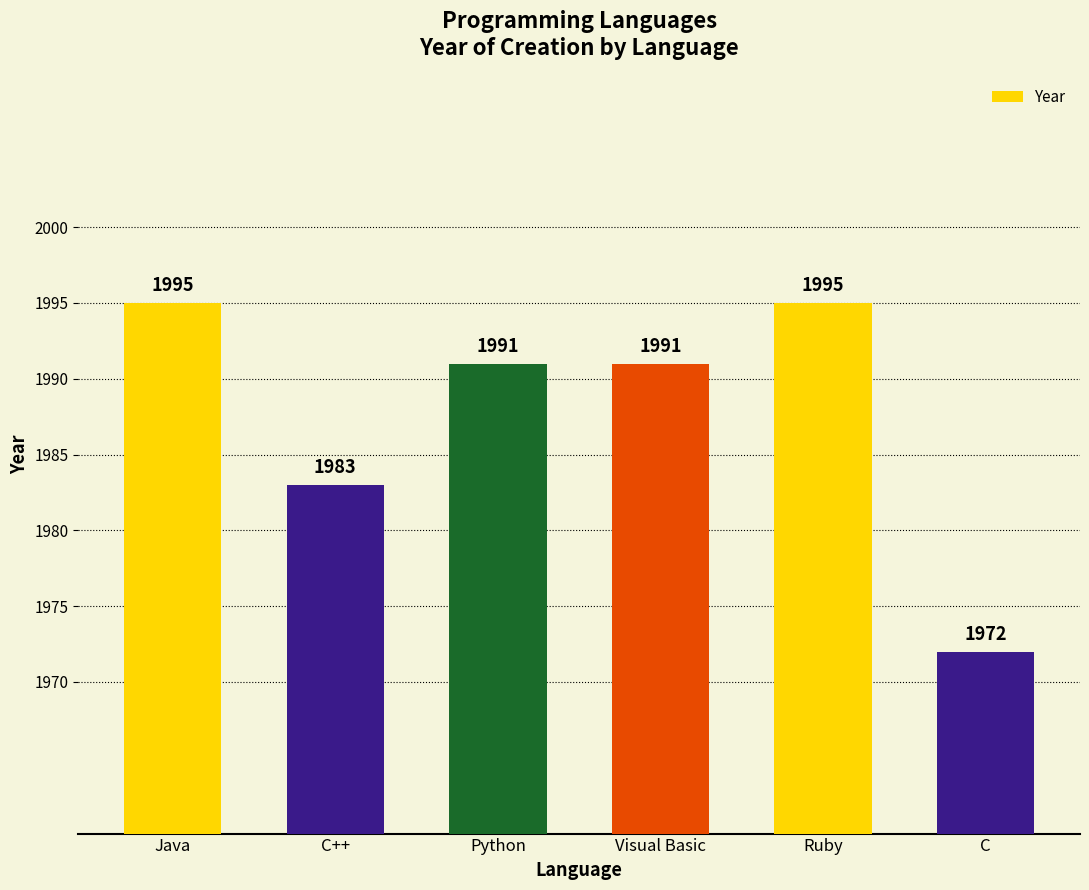

How many data points does each series have?

6